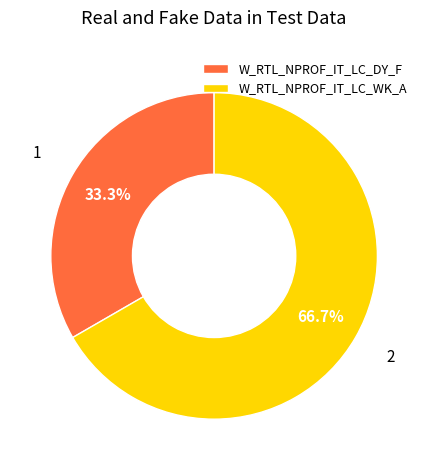

Which category has the smallest portion of the pie?

W_RTL_NPROF_IT_LC_DY_F